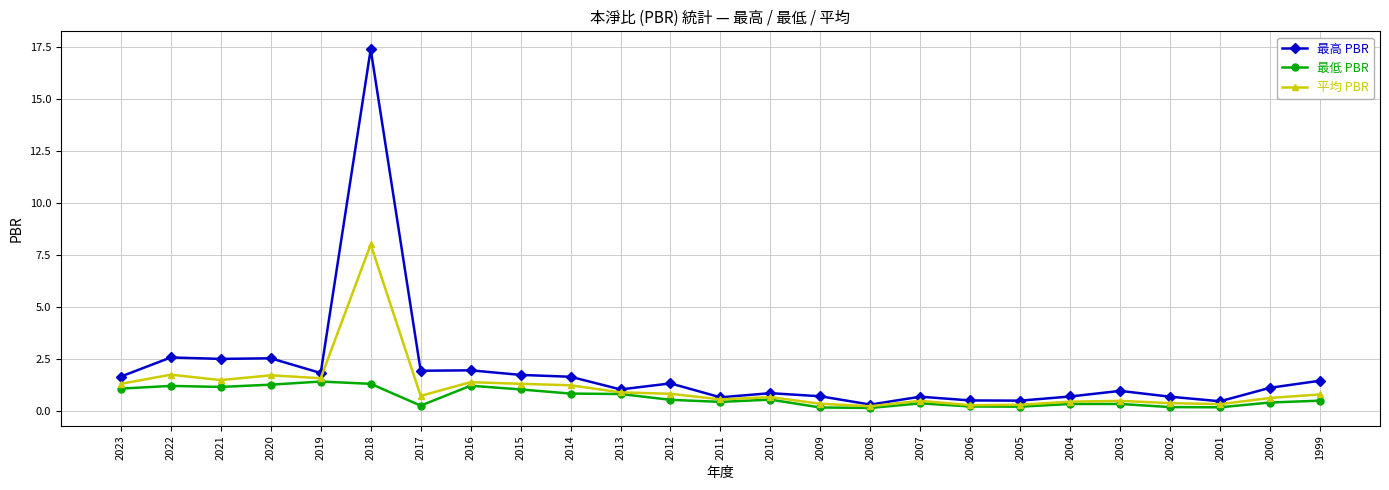

Between 2018 and 2000, which series saw the biggest shift?

最高 PBR